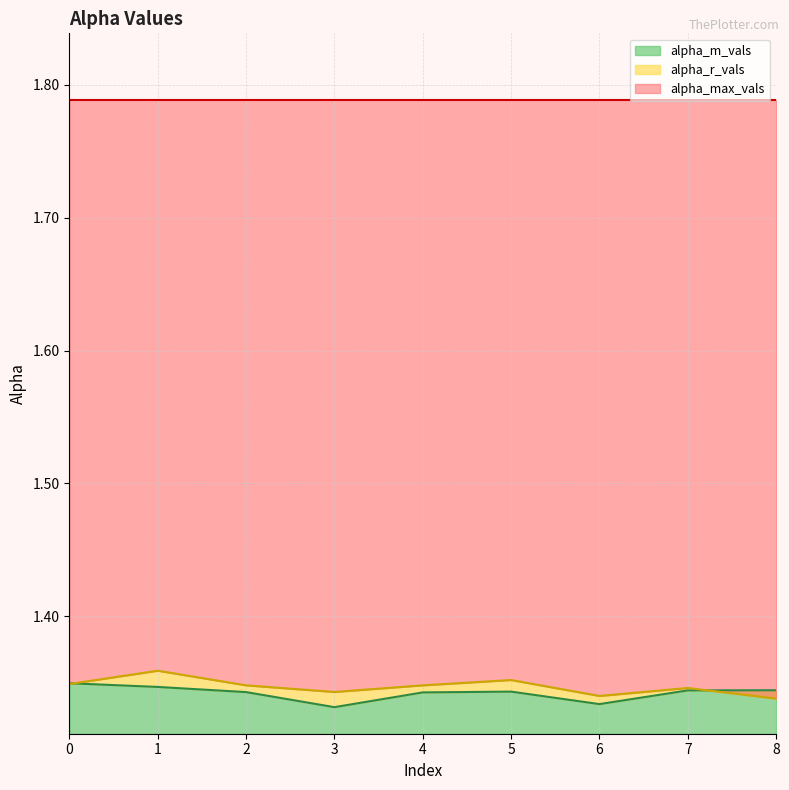

True or false: alpha_m_vals has a value of 1.9 at 1.

False